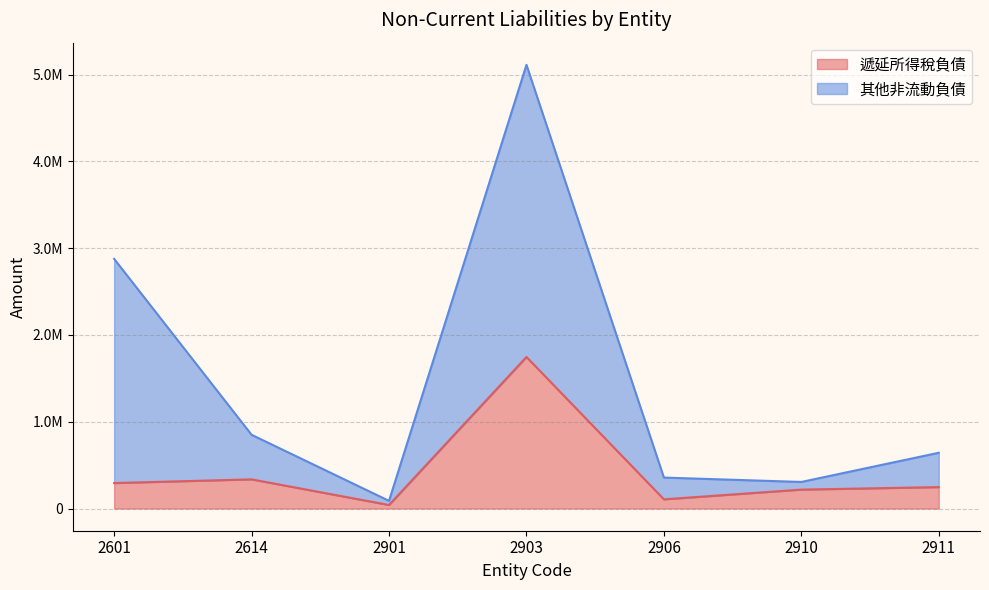

What is the value of the 其他非流動負債 point at the 3rd from the left?

88491